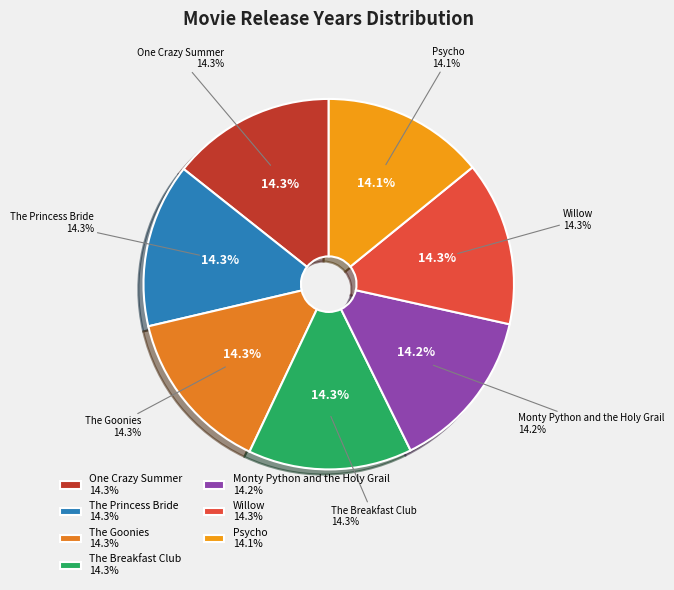

Approximately how many times larger is the value at The Goonies compared to The Breakfast Club?

1.0